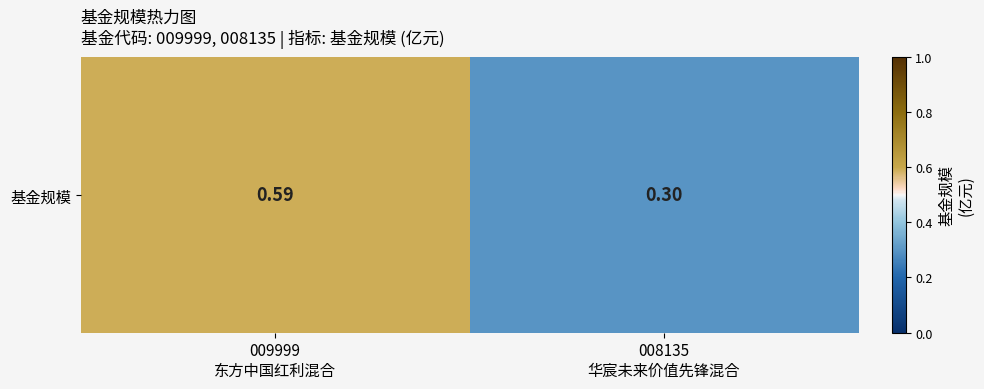

Count the number of categories in the chart.

2